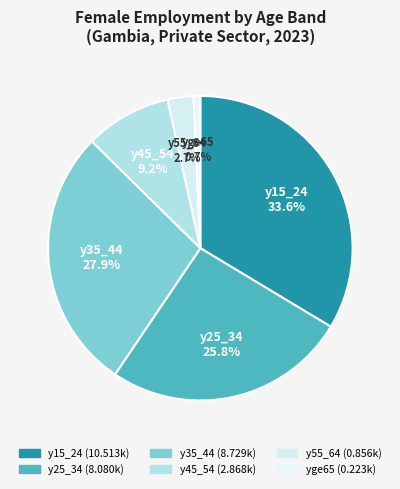

What is the largest slice in the pie chart?

y15_24